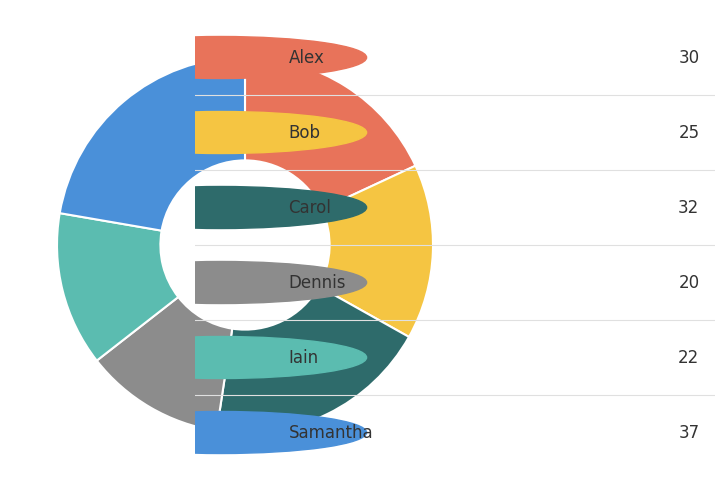

Is there a majority slice in this chart?

No